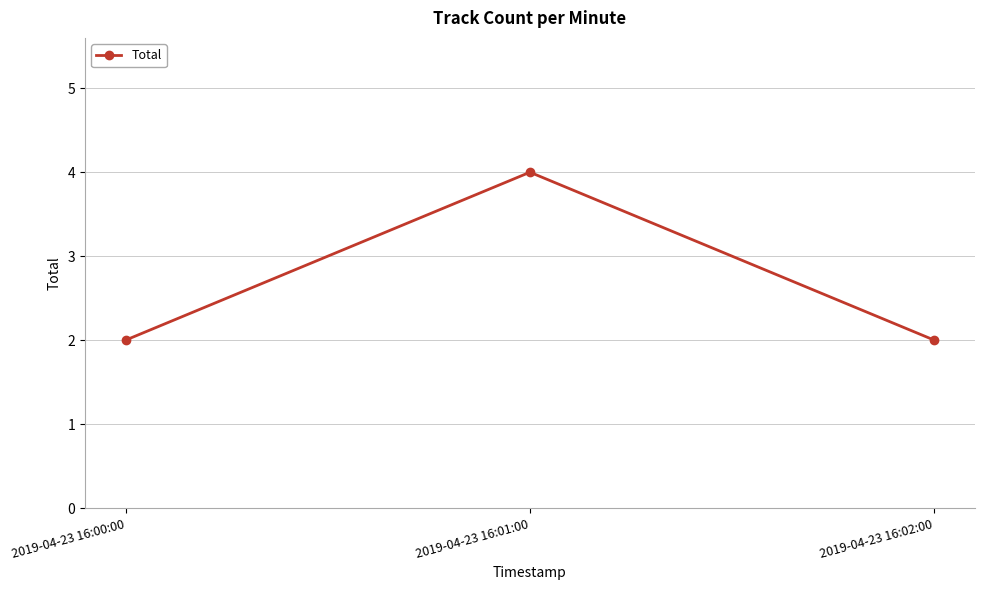

Reading left to right, extract all data points from this chart.

2019-04-23 16:00:00=2	2019-04-23 16:01:00=4	2019-04-23 16:02:00=2